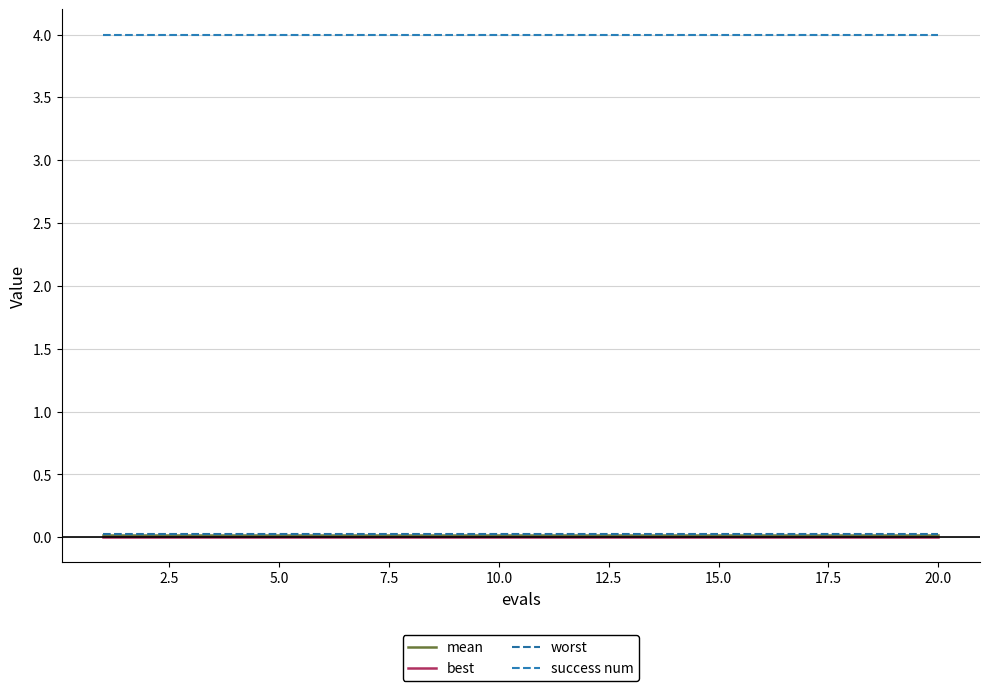

At how many categories does at least one series exceed 0?

20